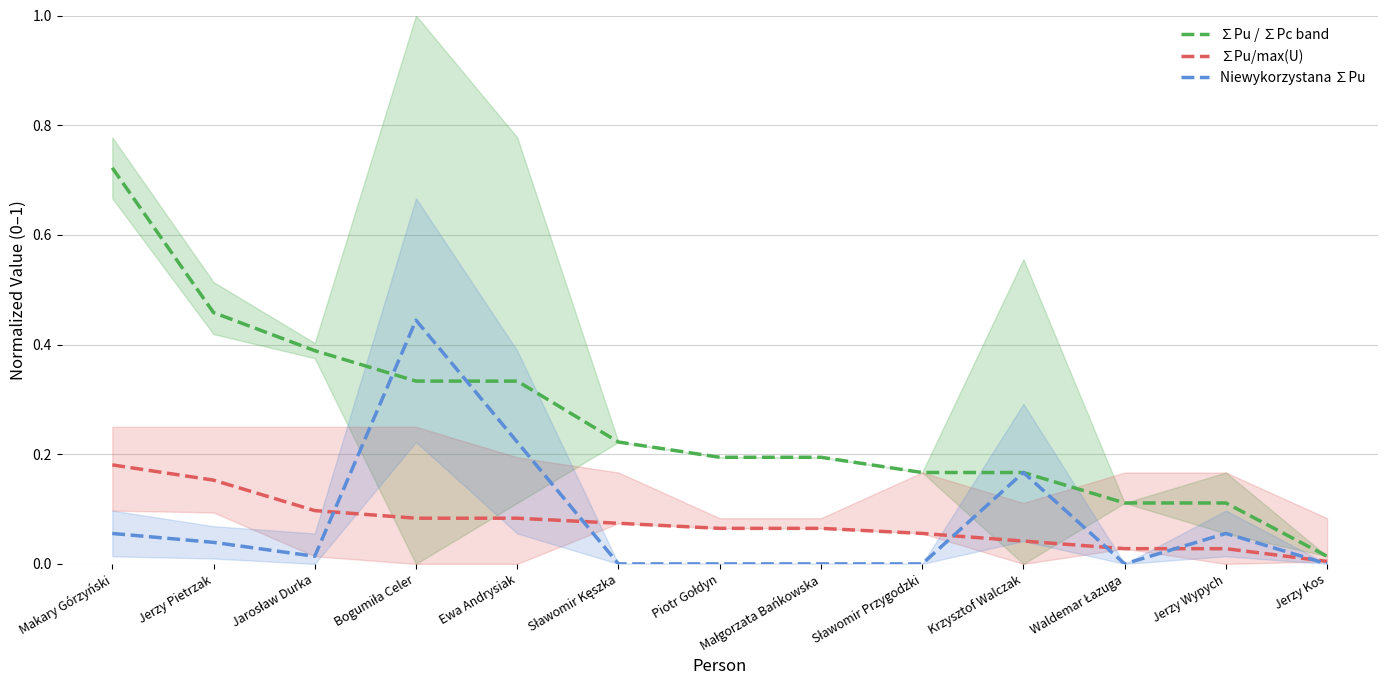

The Niewykorzystana ∑Pu series shows 0.0 at Sławomir Przygodzki. True or false?

True